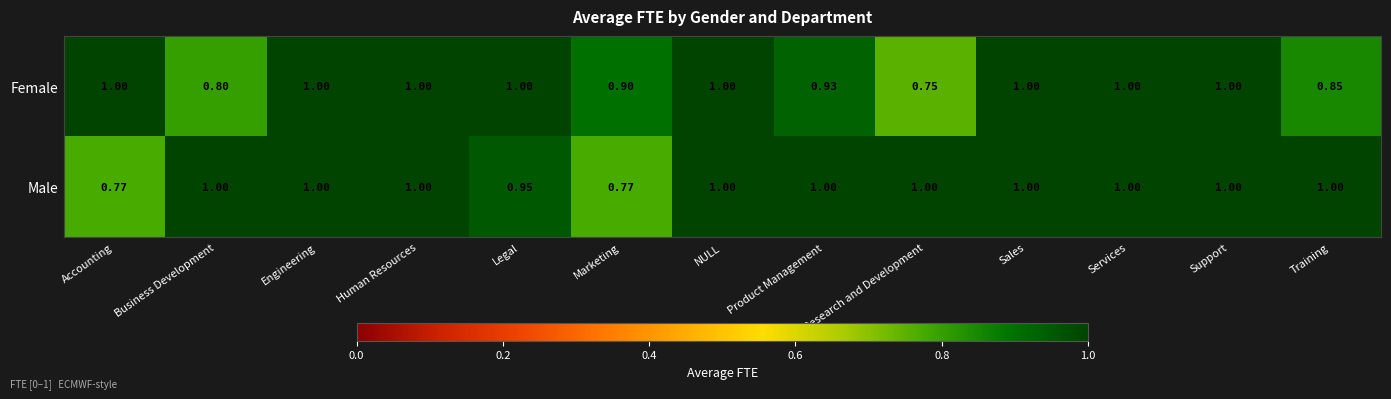

Which series has the largest range (max minus min)?

Female